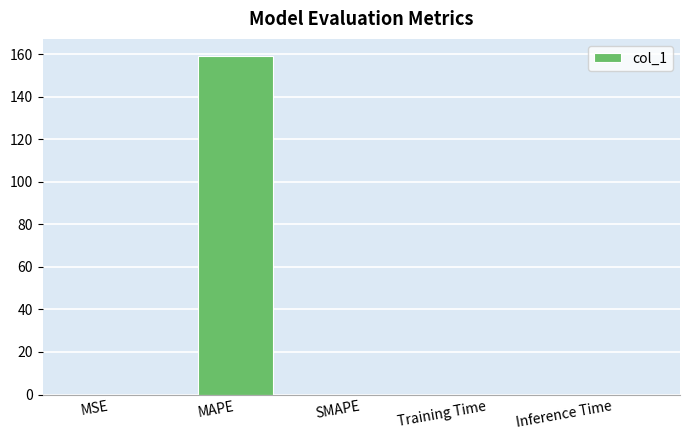

The chart shows a value of 0.0 at MSE. True or false?

True